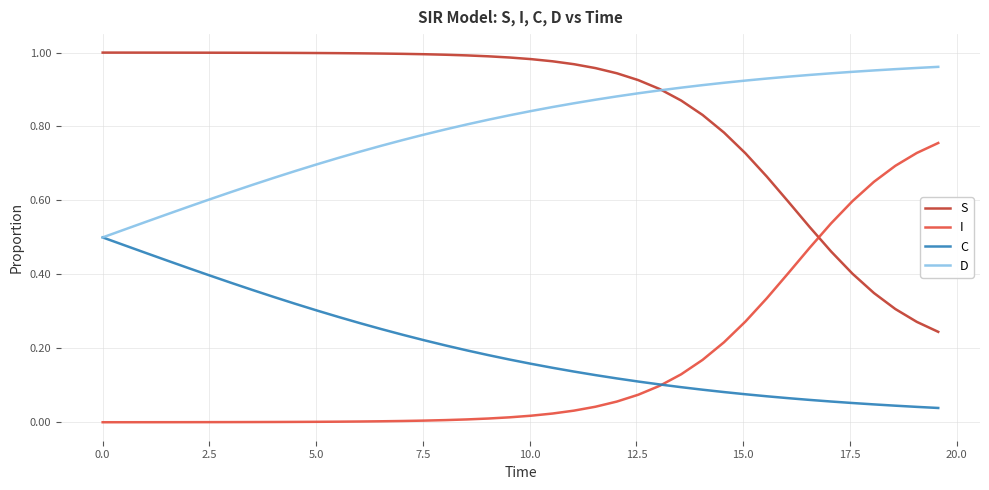

What are all the series names shown in the legend?

S, I, C, D